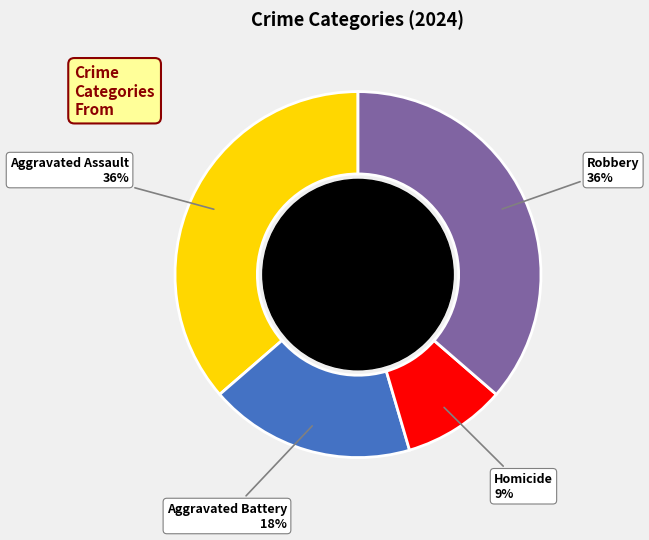

How many slices are in this pie chart?

4